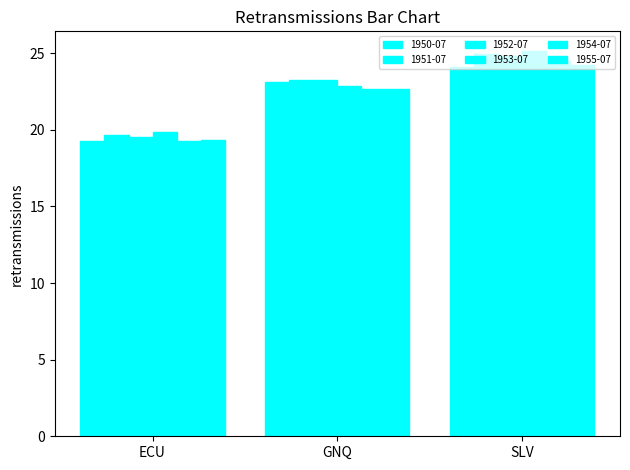

Reading left to right, list all the values displayed in this chart.

1950-07: 19.2	23.1	24.1
1951-07: 19.7	23.3	25.0
1952-07: 19.6	23.3	24.8
1953-07: 19.8	22.9	25.2
1954-07: 19.3	22.7	24.5
1955-07: 19.3	22.7	24.3